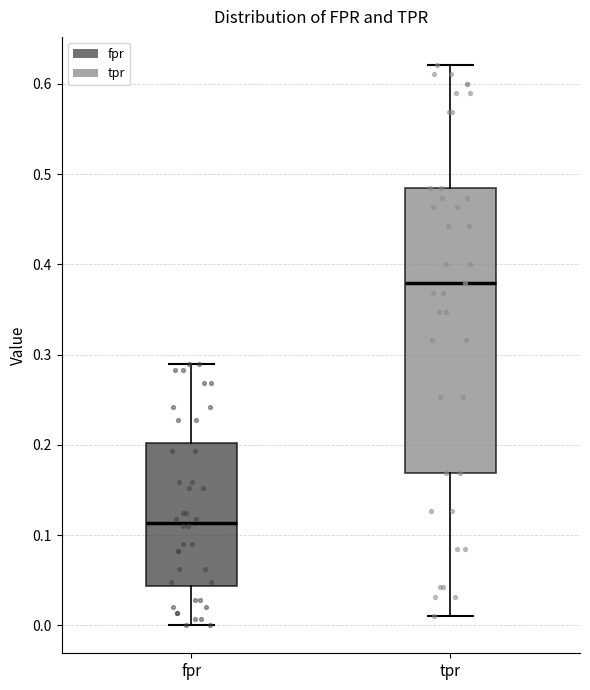

Reading left to right, read every box against the y-axis: the position of its median line, the range the box covers, and the ends of its whiskers. The values are not printed on the chart, so give them approximately, as read against the axis.

fpr: median 0.11, box 0.04 to 0.20, whiskers 0.00 to 0.29
tpr: median 0.38, box 0.17 to 0.48, whiskers 0.01 to 0.62